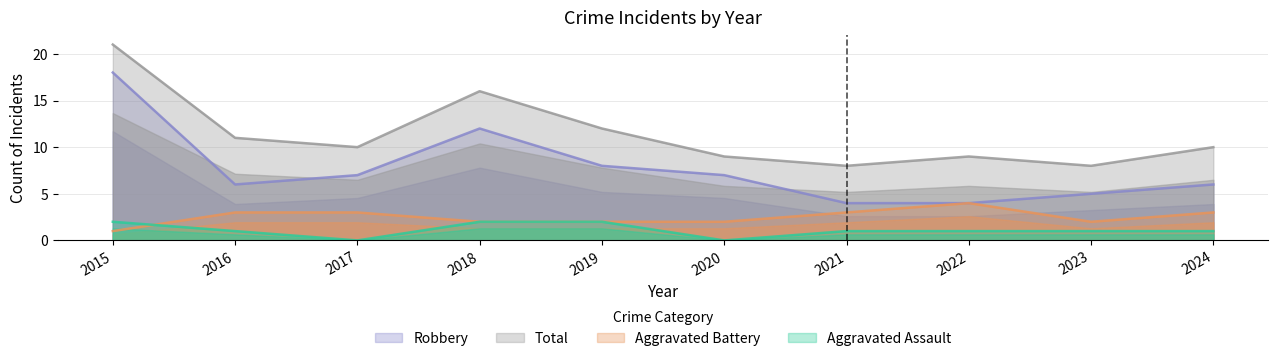

At which category does the chart reach its peak across all series?

2015